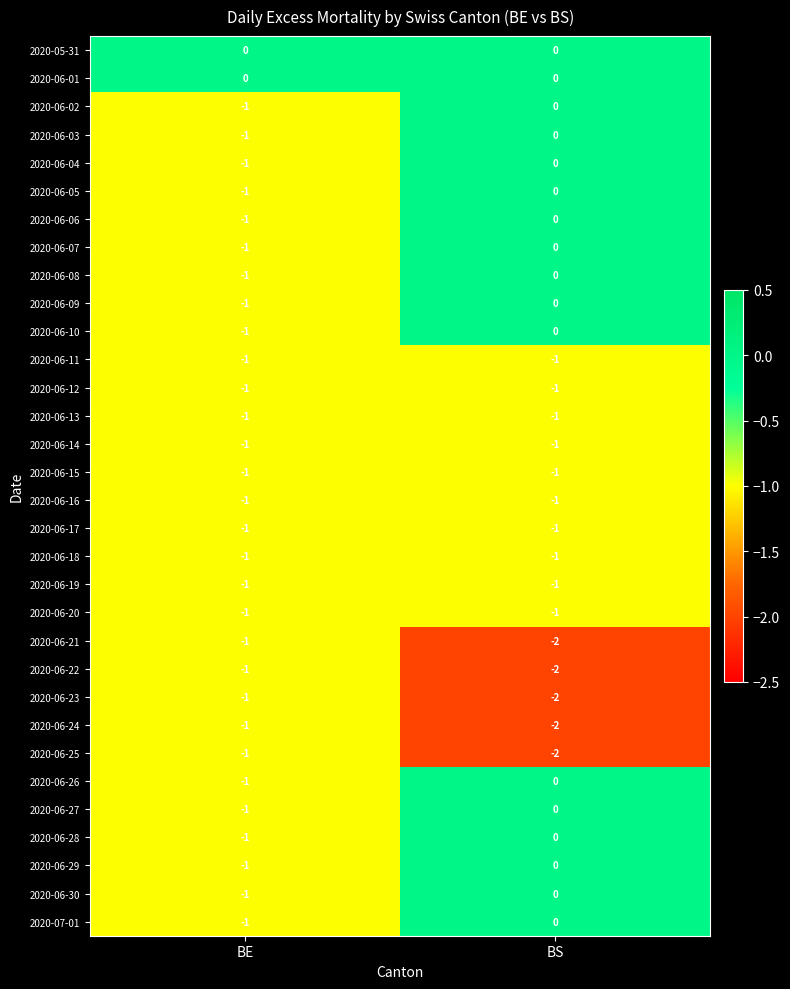

How many categories are shown in the chart?

2